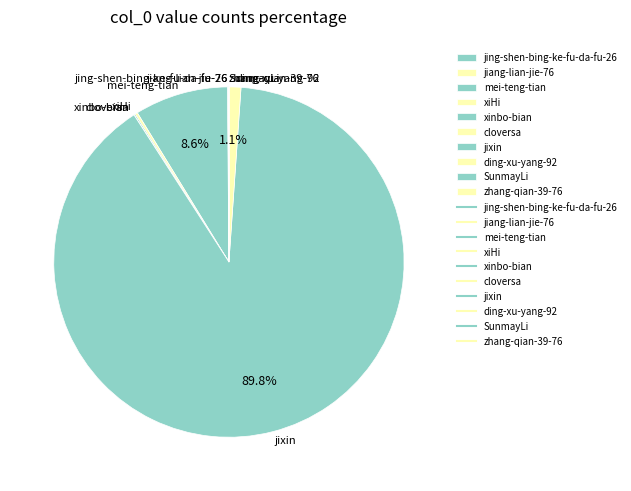

Between ding-xu-yang-92 and jixin, which is larger?

jixin